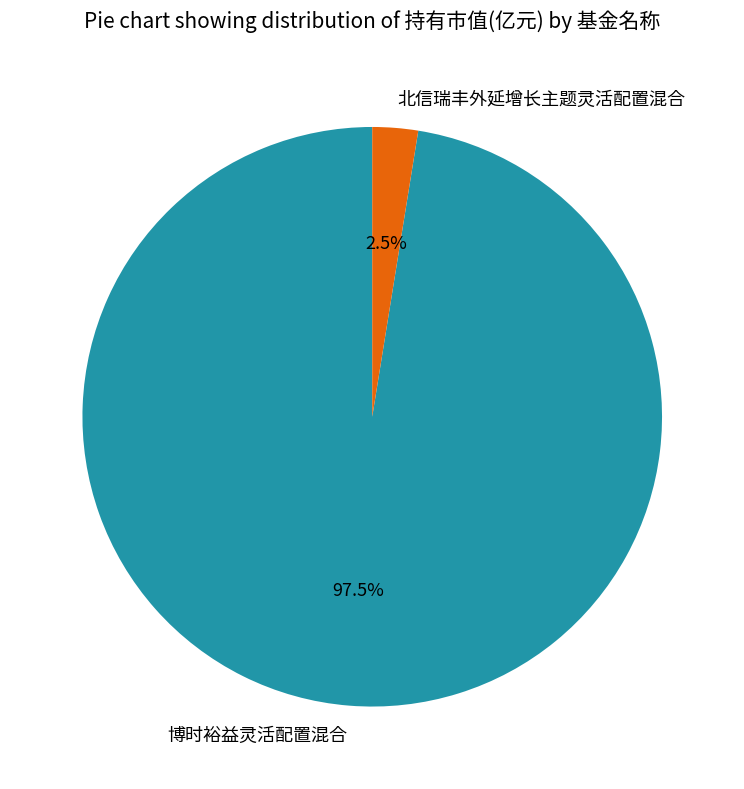

What is the smallest slice in the pie chart?

北信瑞丰外延增长主题灵活配置混合